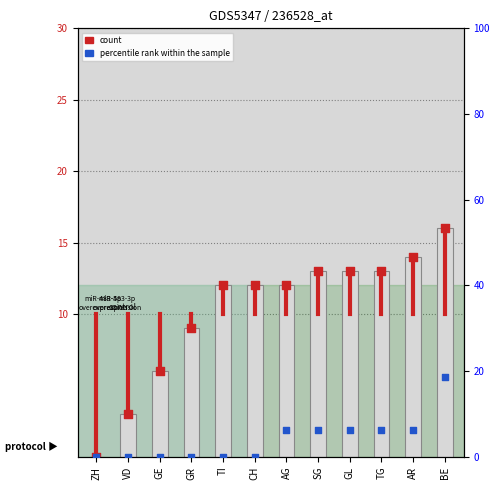

At which category is the sum across all series the highest?

BE